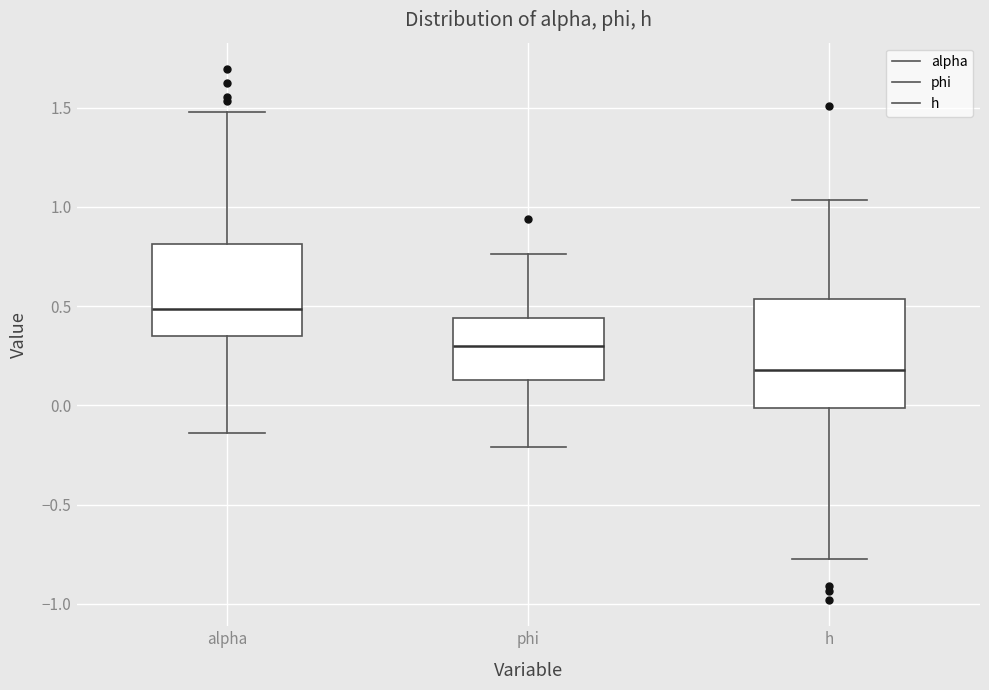

Reading left to right, read every box against the y-axis: the position of its median line, the range the box covers, and the ends of its whiskers. The values are not printed on the chart, so give them approximately, as read against the axis.

alpha: median 0.50, box 0.35 to 0.80, whiskers -0.15 to 1.50
phi: median 0.30, box 0.15 to 0.45, whiskers -0.20 to 0.75
h: median 0.20, box 0.00 to 0.55, whiskers -0.80 to 1.05